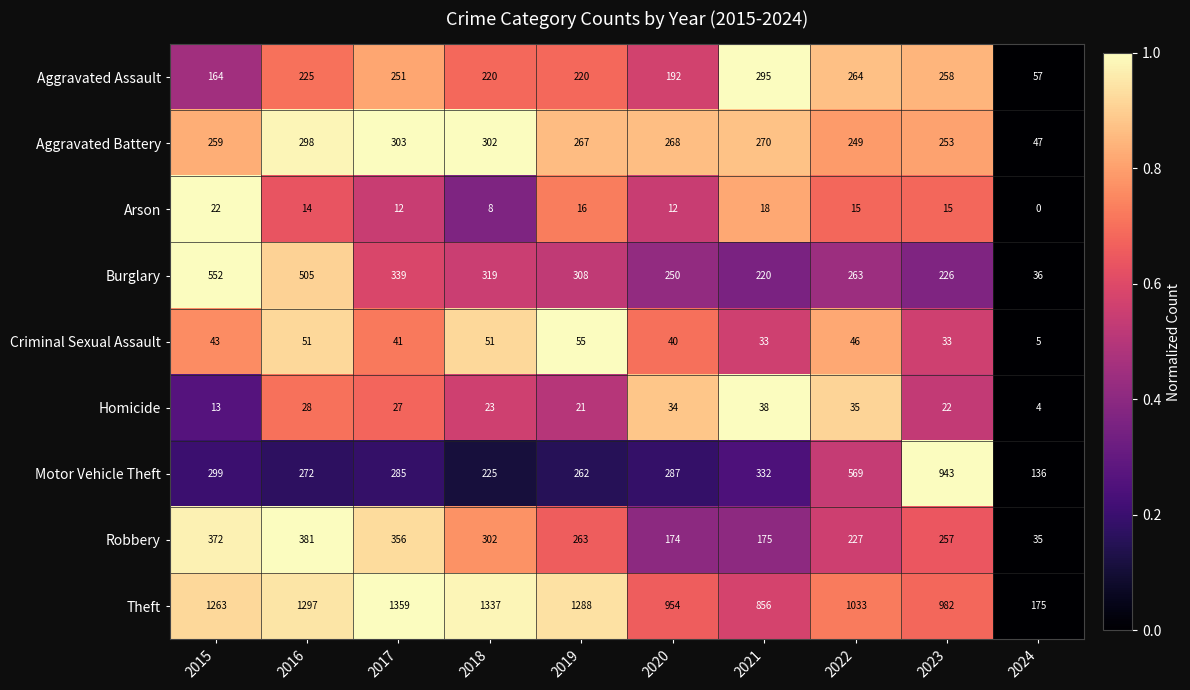

The value of Aggravated Battery at 2023 is 54. True or false?

False